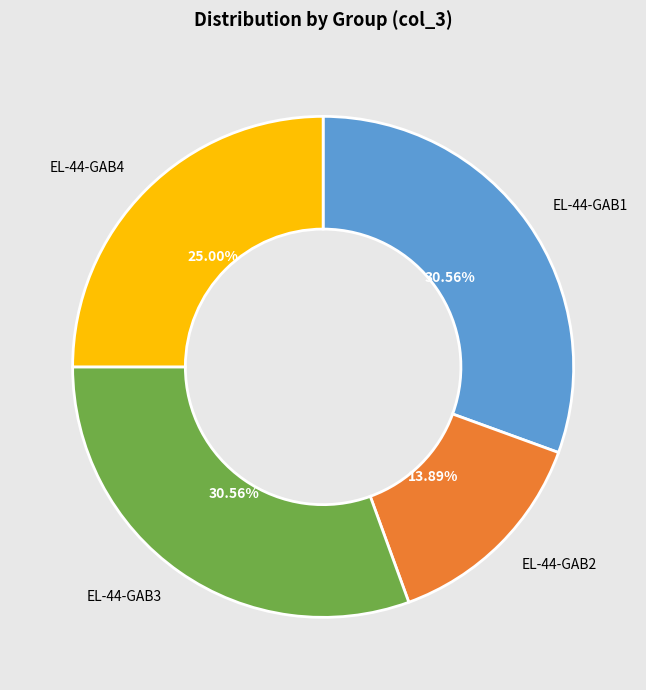

To the nearest percent, what is the combined percentage of EL-44-GAB1 and EL-44-GAB4?

56%